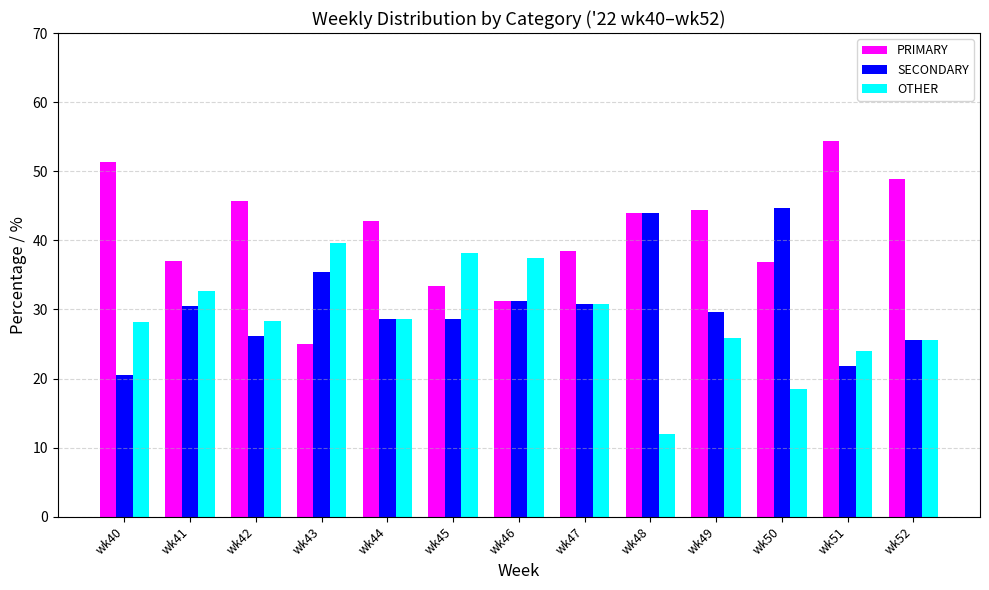

What is the average value of the OTHER series?

28.4